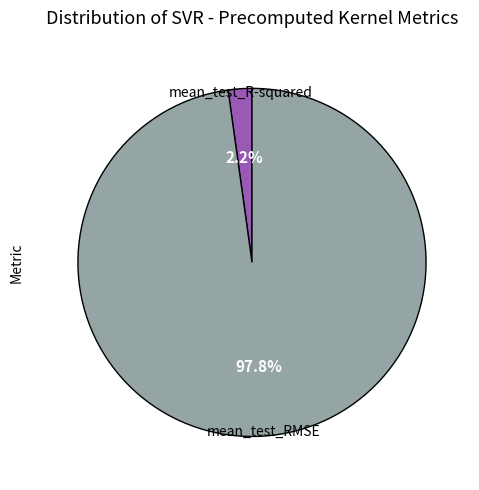

To the nearest percent, what is the combined percentage of mean_test_R-squared and mean_test_RMSE?

100%